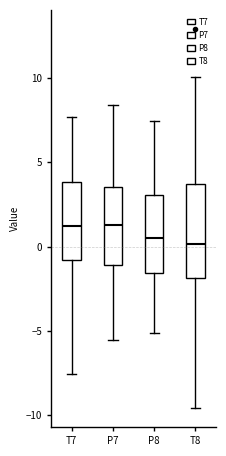

Reading left to right, read every box against the y-axis: the position of its median line, the range the box covers, and the ends of its whiskers. The values are not printed on the chart, so give them approximately, as read against the axis.

T7: median 1.0, box -1.0 to 4.0, whiskers -7.5 to 7.5
P7: median 1.5, box -1.0 to 3.5, whiskers -5.5 to 8.5
P8: median 0.5, box -1.5 to 3.0, whiskers -5.0 to 7.5
T8: median 0.0, box -2.0 to 3.5, whiskers -9.5 to 10.0